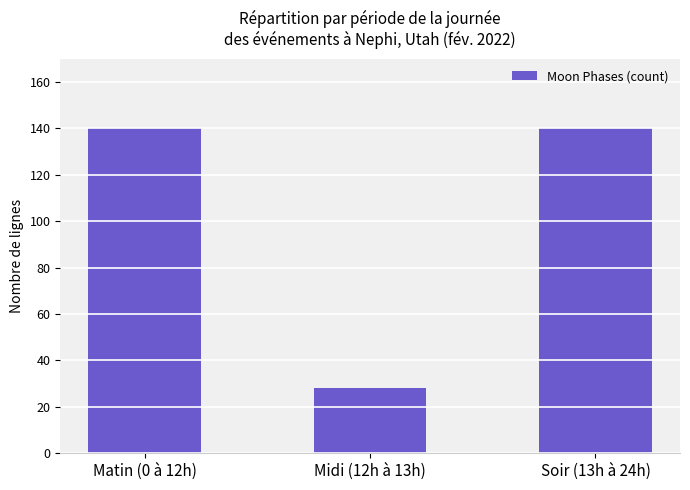

The chart shows a value of 58 at Matin (0 à 12h). True or false?

False